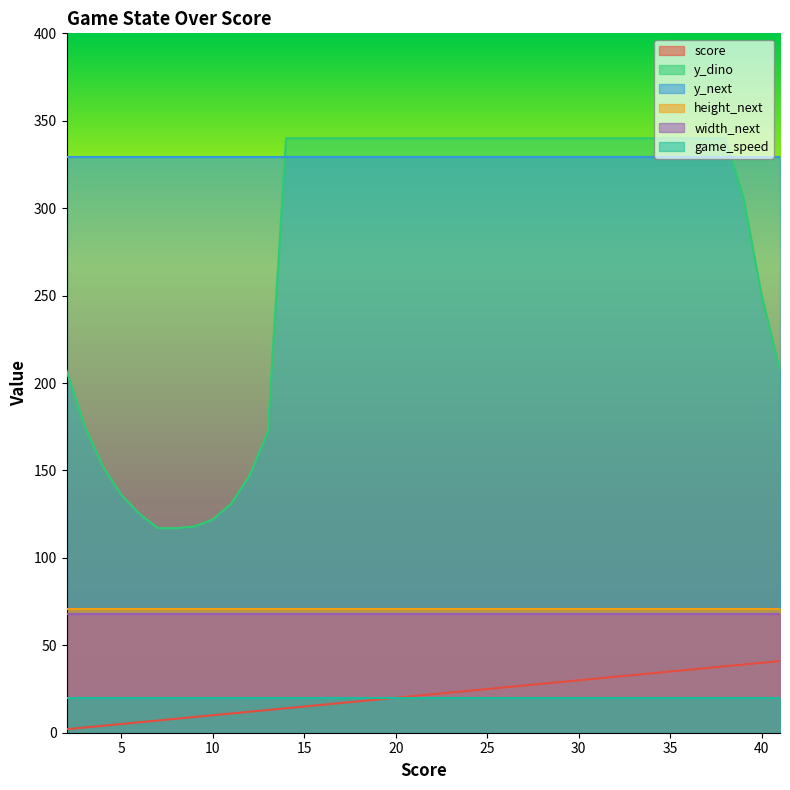

Is it true that height_next equals 71 at 36?

True